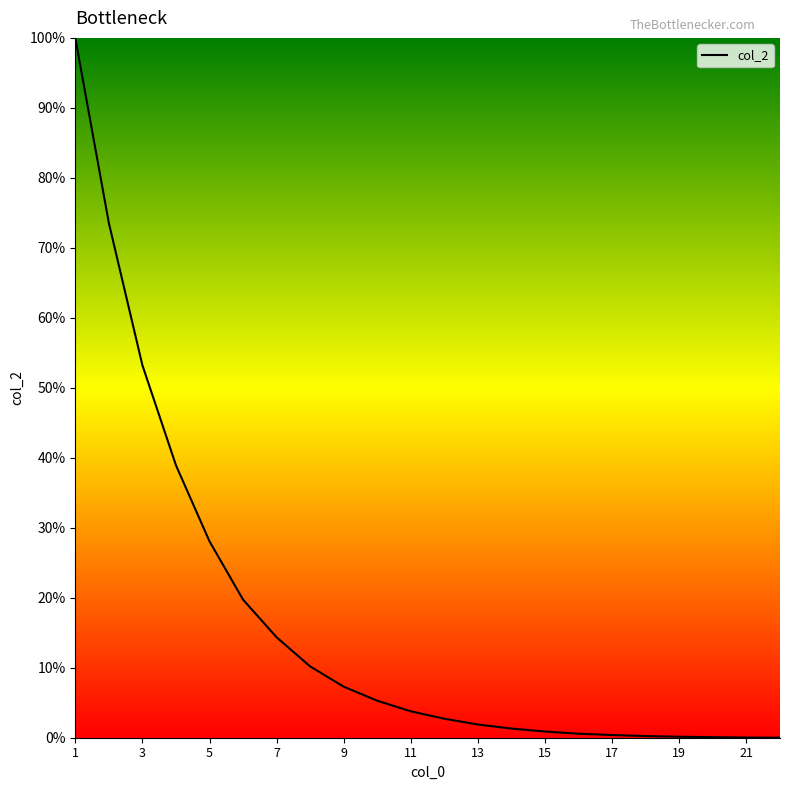

What is the difference between the maximum and minimum values?

100.0